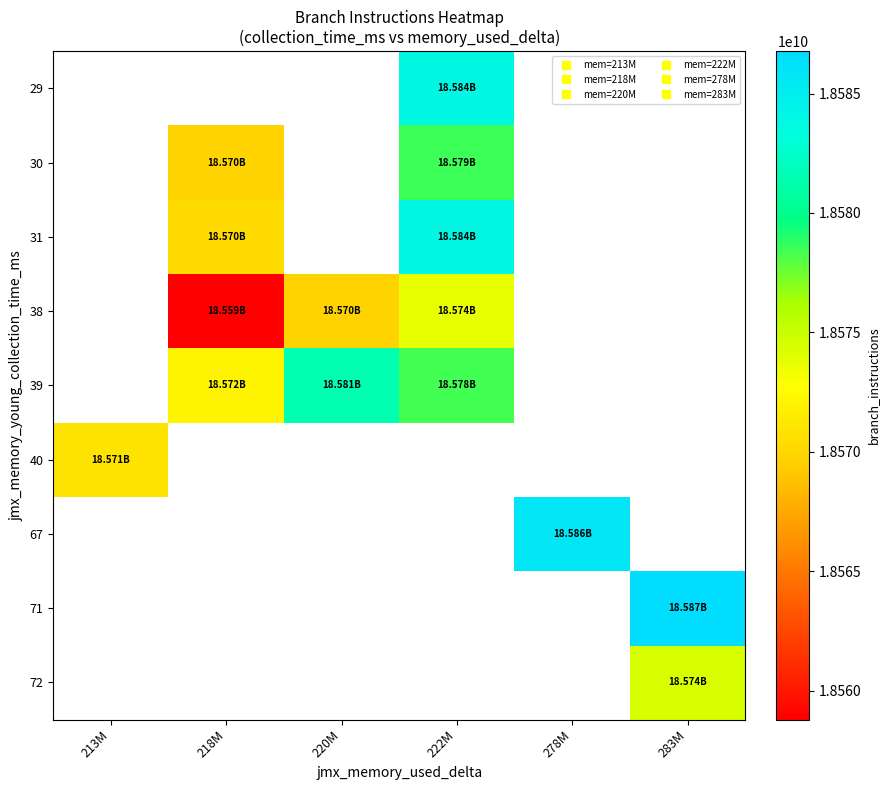

How many values in 40 are above zero?

1